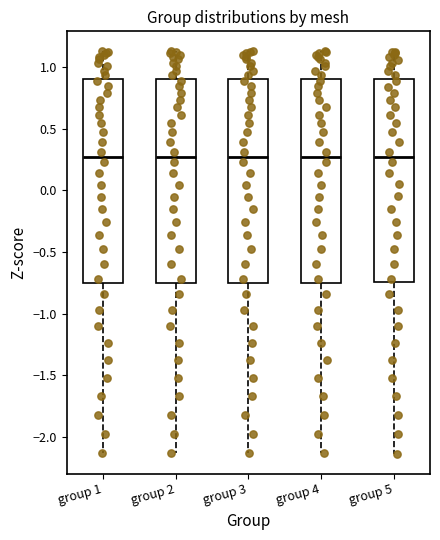

Reading left to right, read every box against the y-axis: the position of its median line, the range the box covers, and the ends of its whiskers. The values are not printed on the chart, so give them approximately, as read against the axis.

group 1: median 0.25, box -0.75 to 0.90, whiskers -2.15 to 1.15
group 2: median 0.25, box -0.75 to 0.90, whiskers -2.15 to 1.15
group 3: median 0.25, box -0.75 to 0.90, whiskers -2.15 to 1.15
group 4: median 0.25, box -0.75 to 0.90, whiskers -2.15 to 1.15
group 5: median 0.25, box -0.75 to 0.90, whiskers -2.15 to 1.15